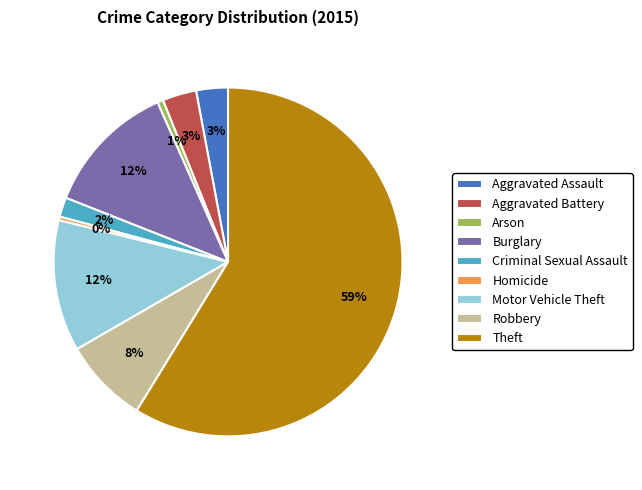

Is there any slice that represents more than half of the pie?

Yes